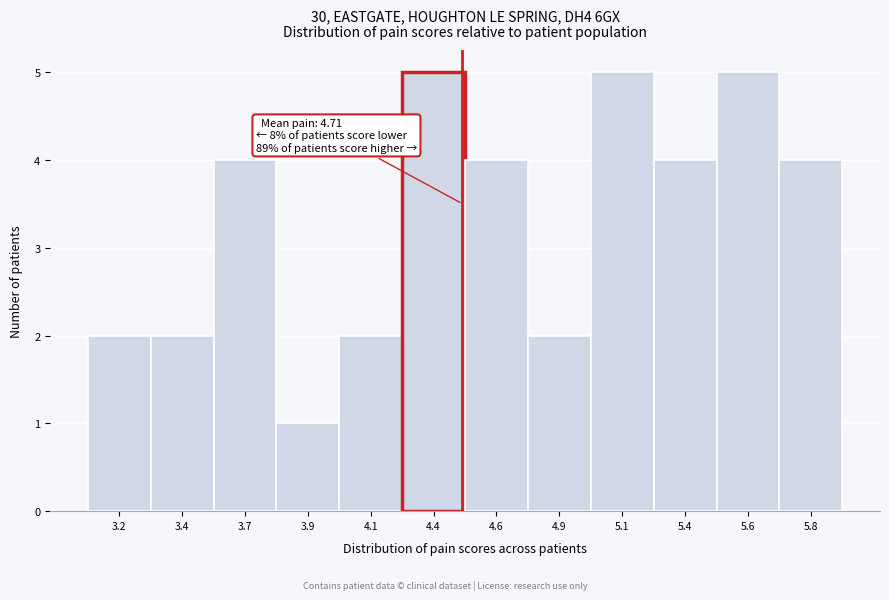

Reading left to right, what are all the values shown in this chart?

2	2	4	1	2	5	4	2	5	4	5	4